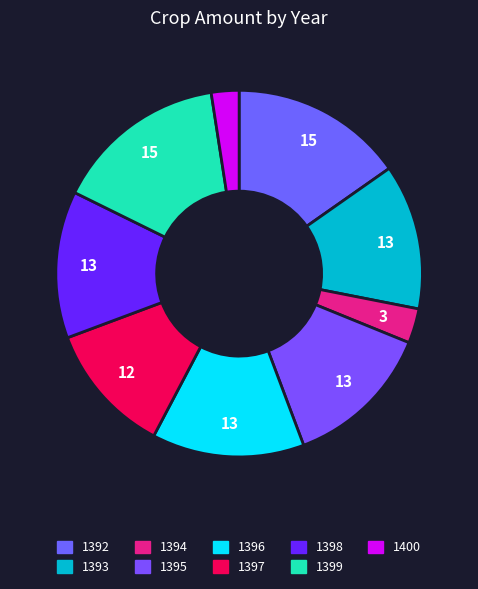

To the nearest percent, what percentage of the pie is 1399?

15%